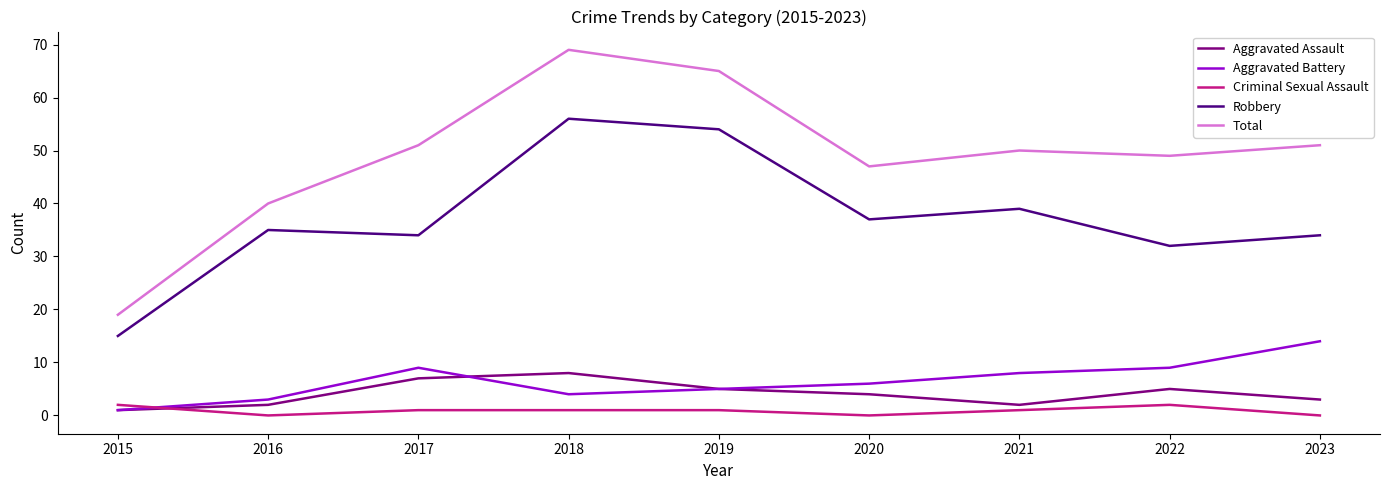

Which series has the largest total across all categories?

Total